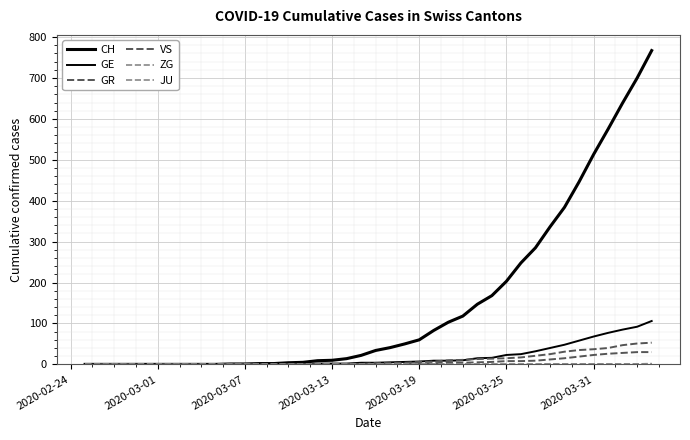

Does the chart have visible grid lines?

Yes